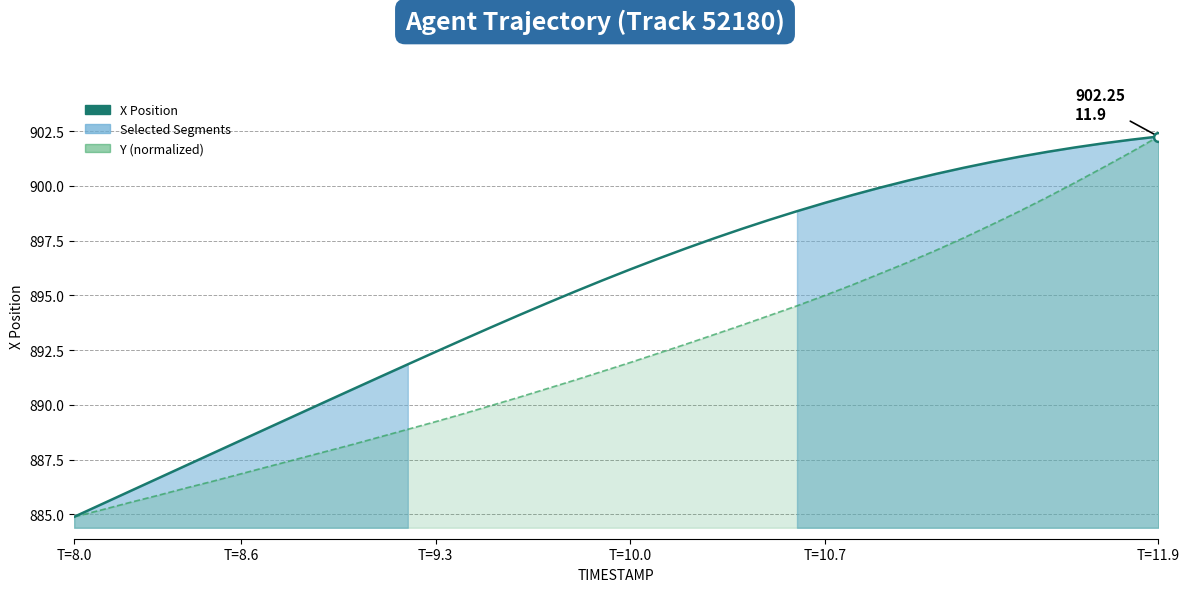

Which series contains the lowest Y value?

X